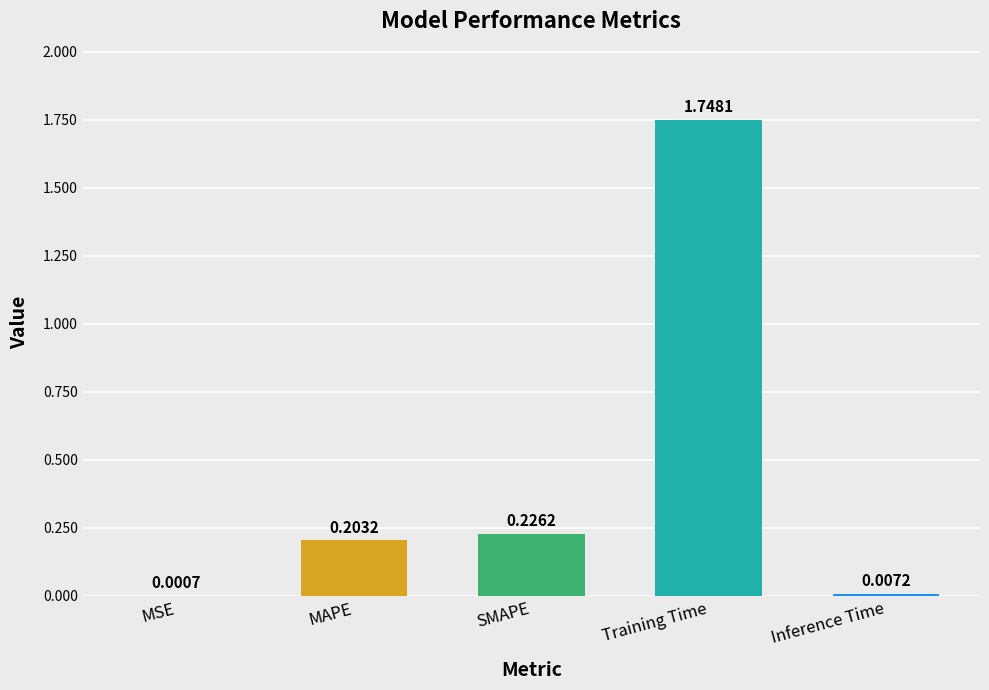

What is the sum of all values?

2.2